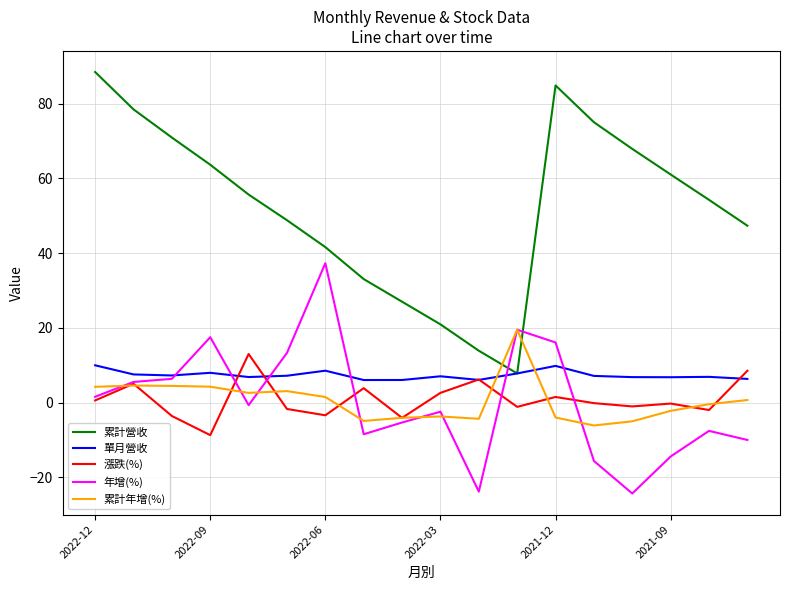

How many lines are shown in the chart?

5